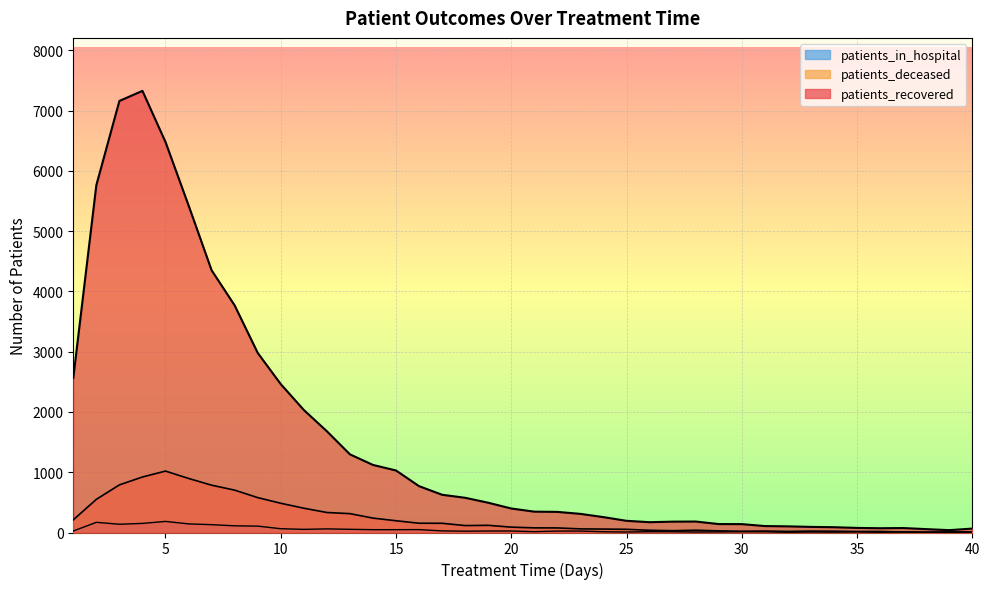

List the series in order of their peak value, lowest first.

patients_in_hospital, patients_deceased, patients_recovered